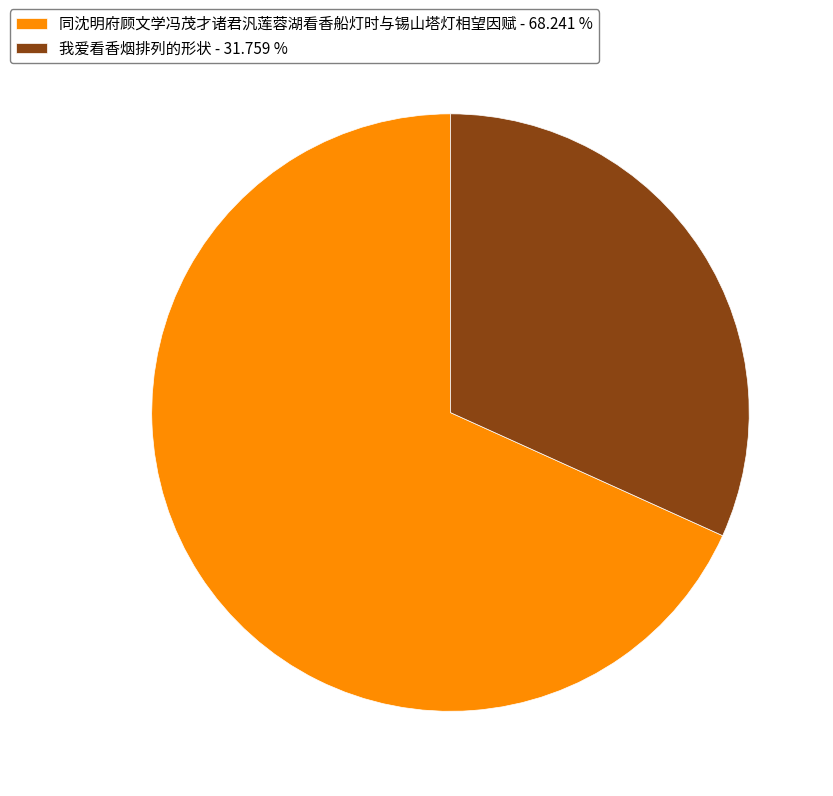

Which slice is the smallest?

我爱看香烟排列的形状